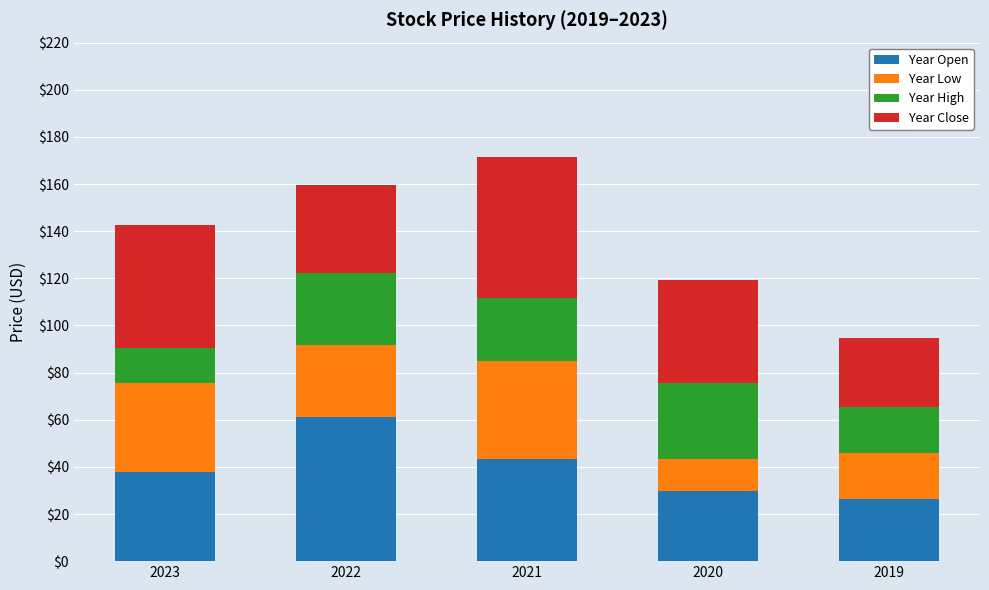

What is the average value of the Year Open series?

39.7